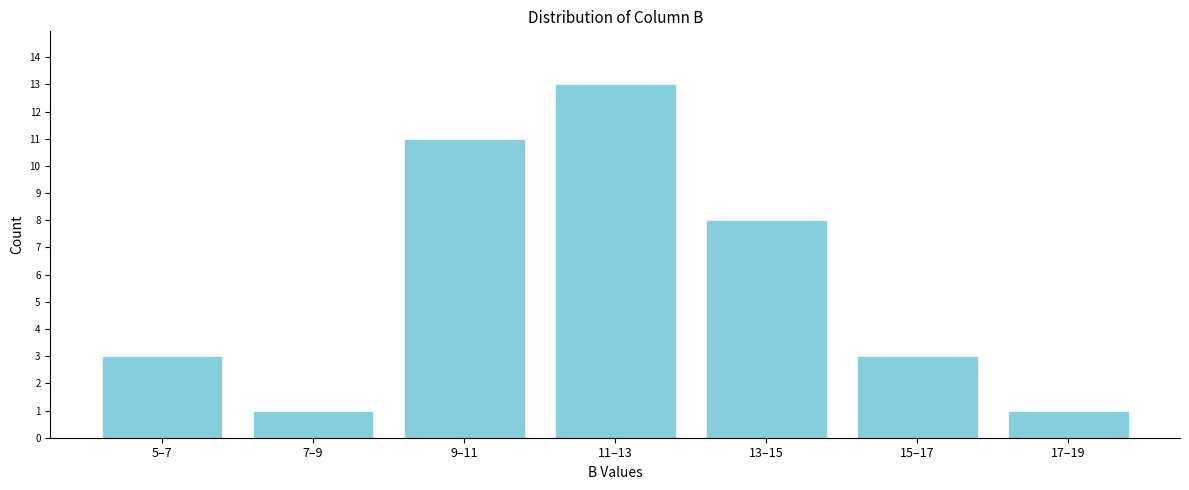

Reading left to right, what are all the values shown in this chart?

5–7=3	7–9=1	9–11=11	11–13=13	13–15=8	15–17=3	17–19=1